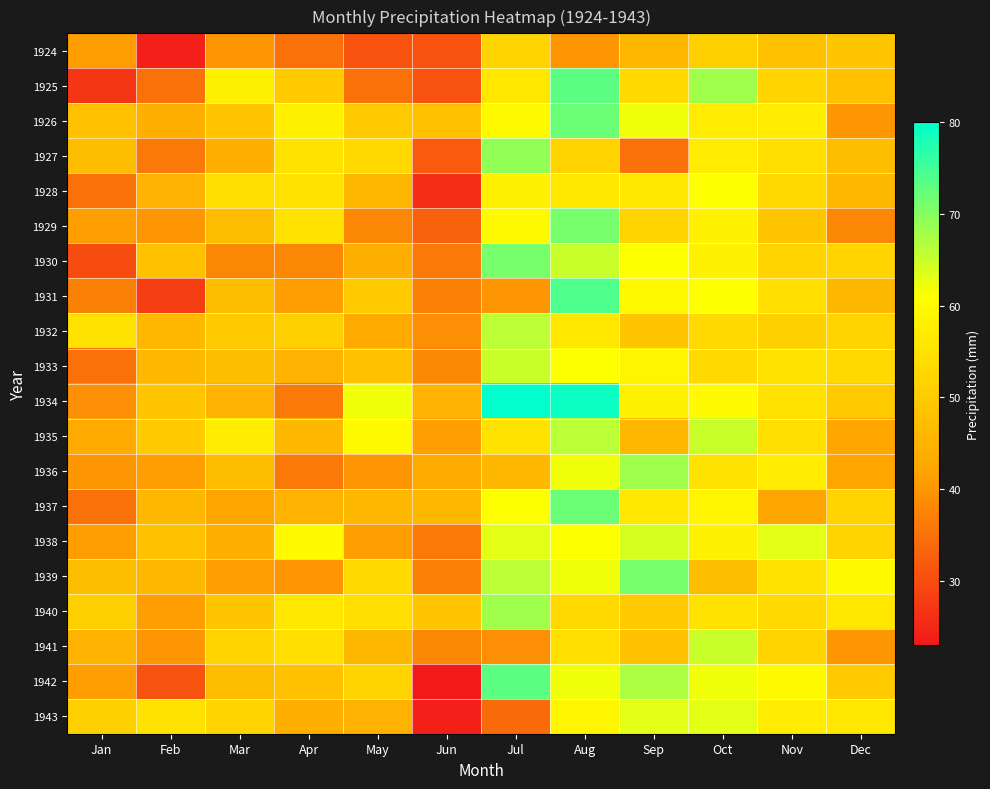

What is the spread (max minus min) of values at Dec?

22